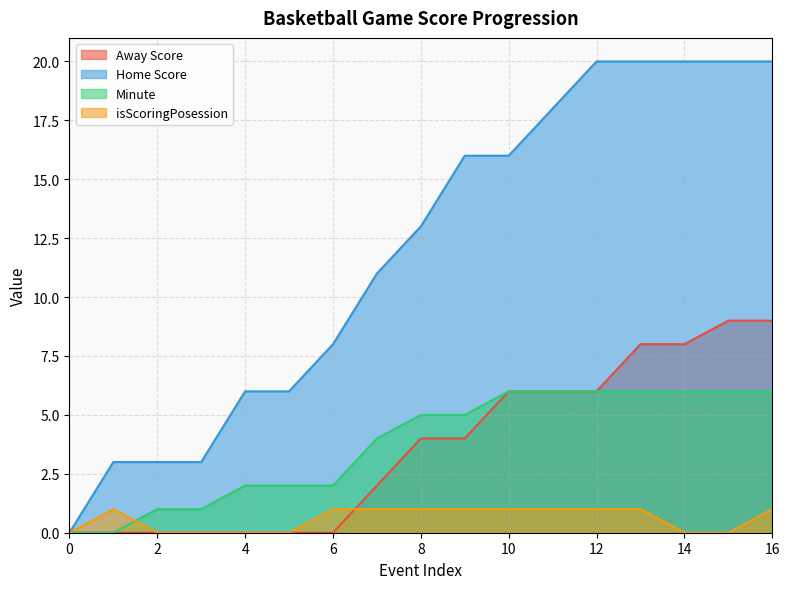

True or false: Minute has a value of 5 at 9.

True